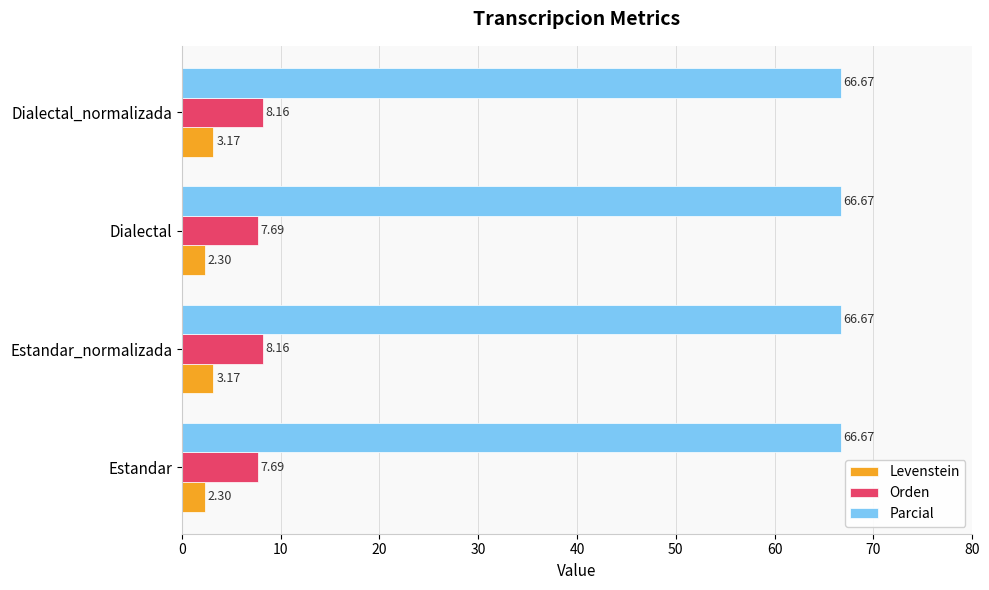

Rank the series by their maximum value, from lowest to highest.

Levenstein, Orden, Parcial